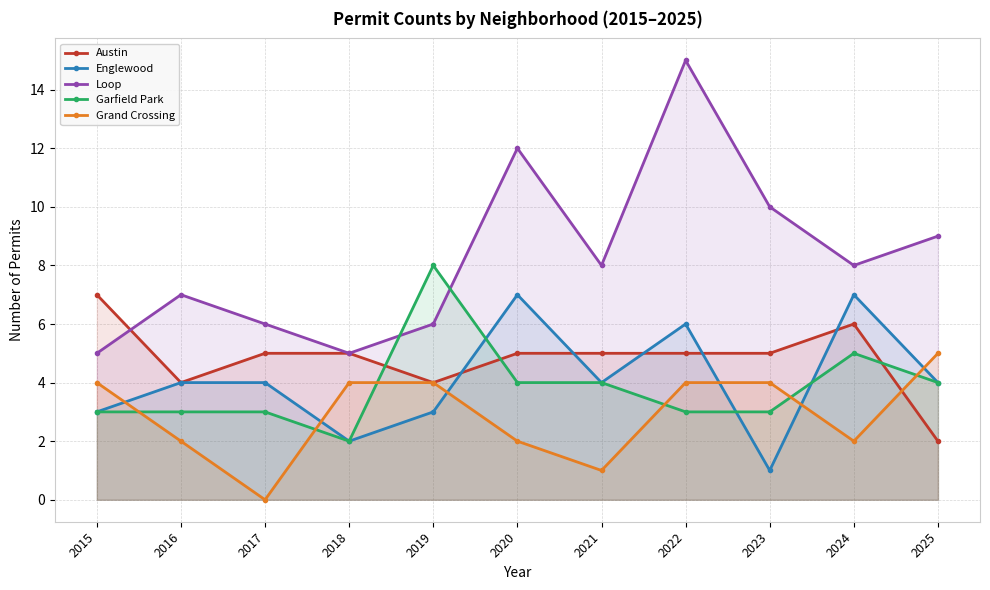

True or false: Grand Crossing and Garfield Park cross at least once.

True